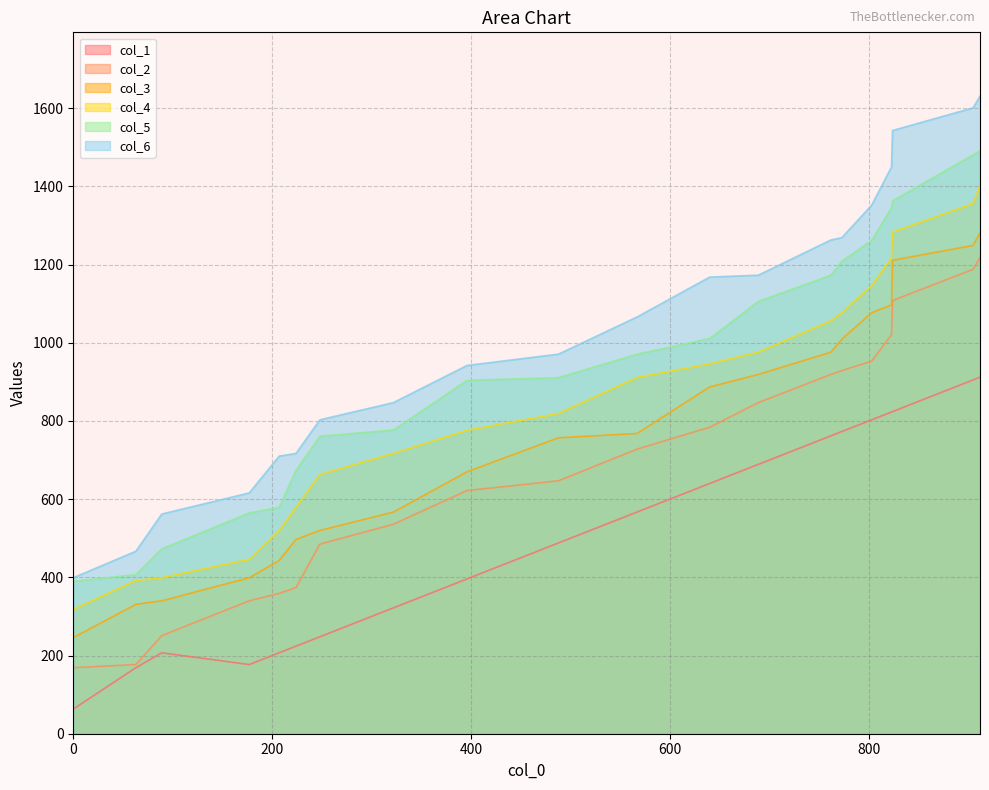

What is the average value of the col_3 series?

762